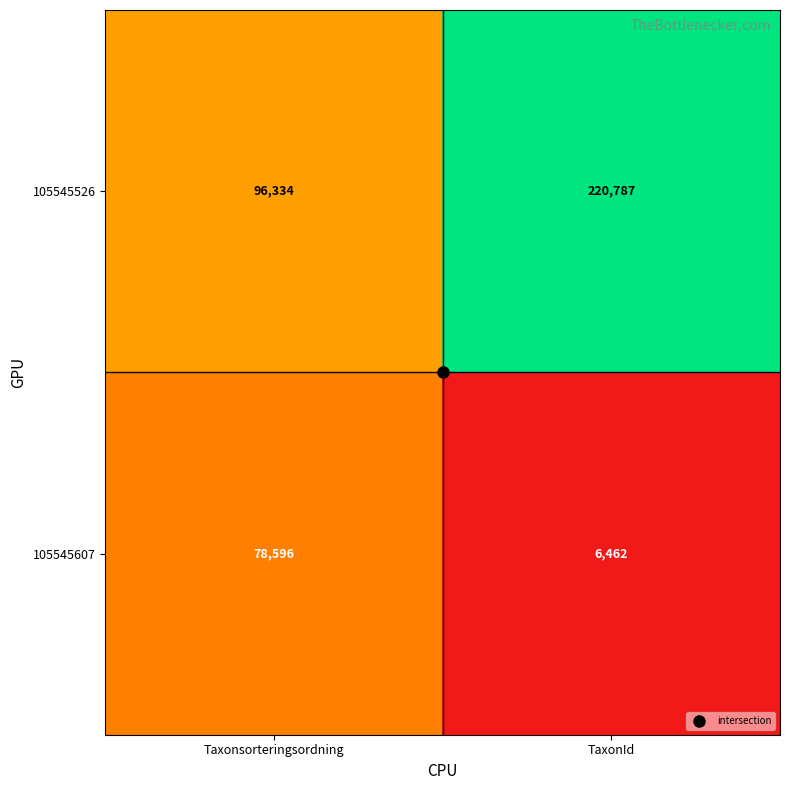

What is the sum of all 105545526 values?

317121